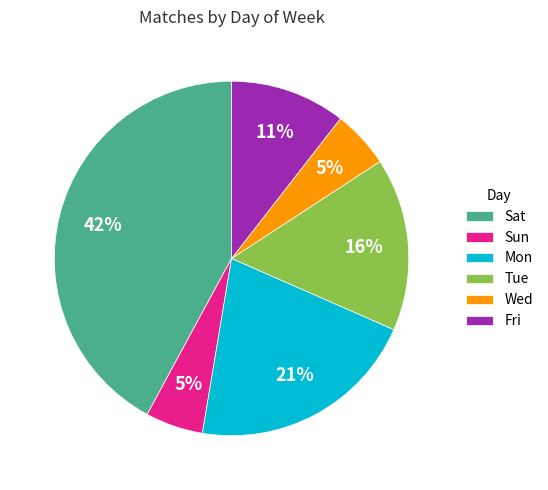

True or false: Sun accounts for 5% of the total.

True